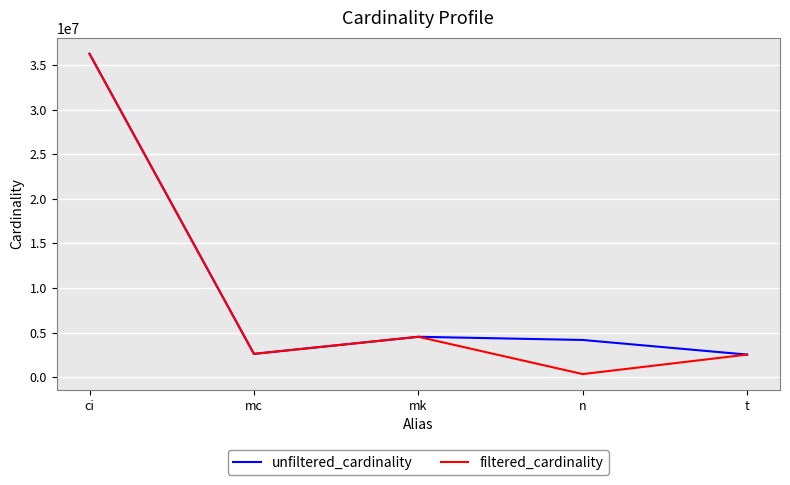

Which series has the widest spread of values?

filtered_cardinality